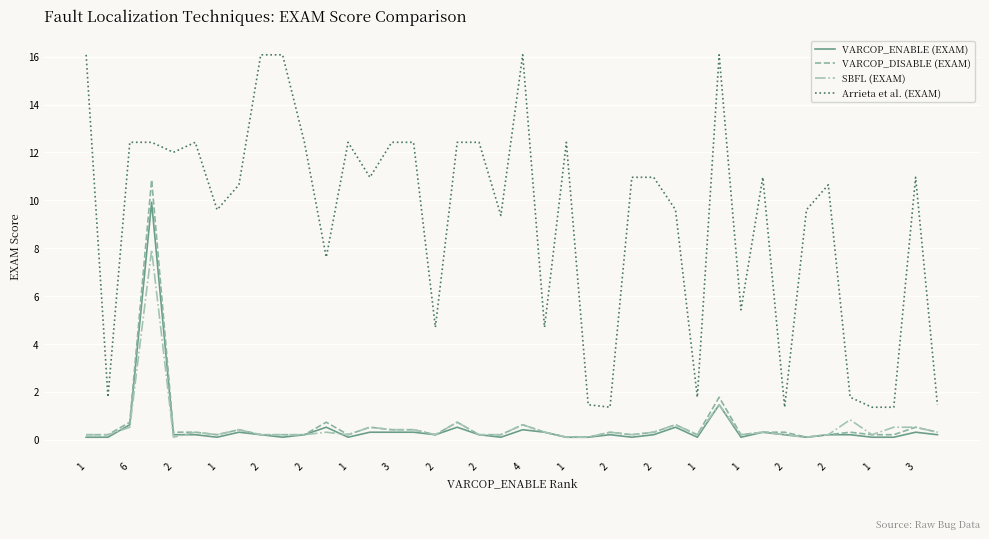

True or false: VARCOP_ENABLE (EXAM) and Arrieta et al. (EXAM) cross at least once.

False